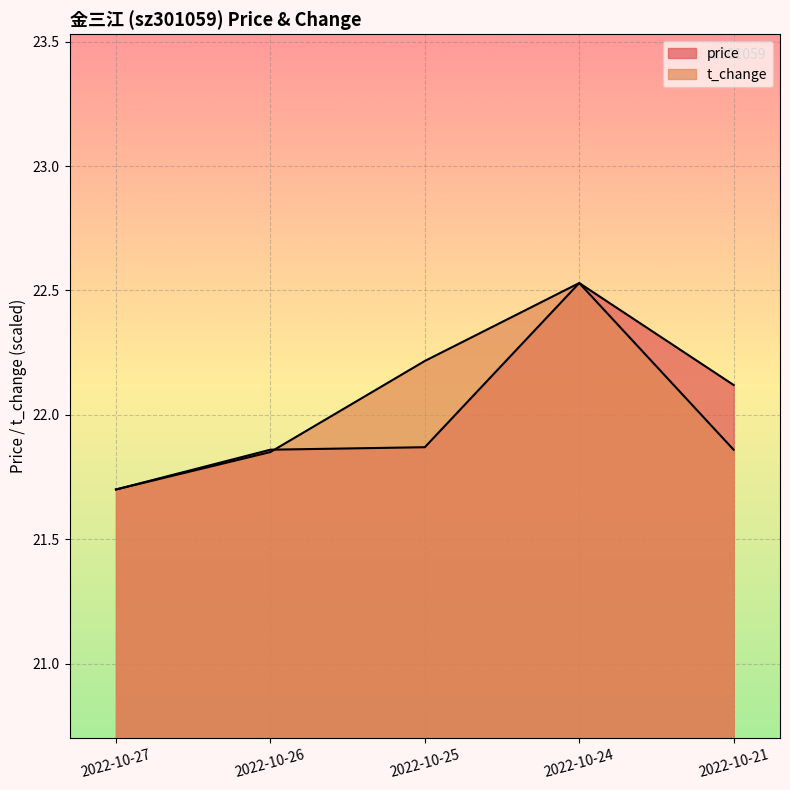

Which has a higher value, 2022-10-25 or 2022-10-26?

2022-10-25